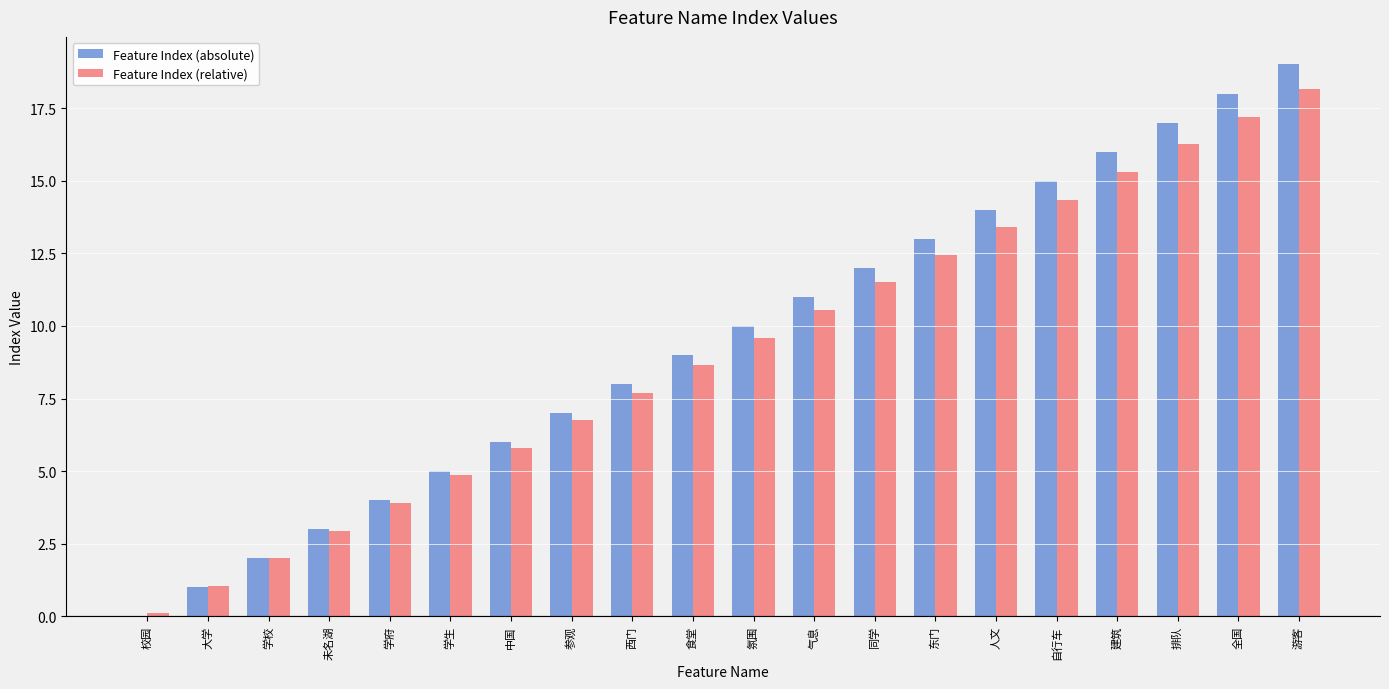

What is the sum of the Feature Index (relative) values at 西门 and 游客?

25.9